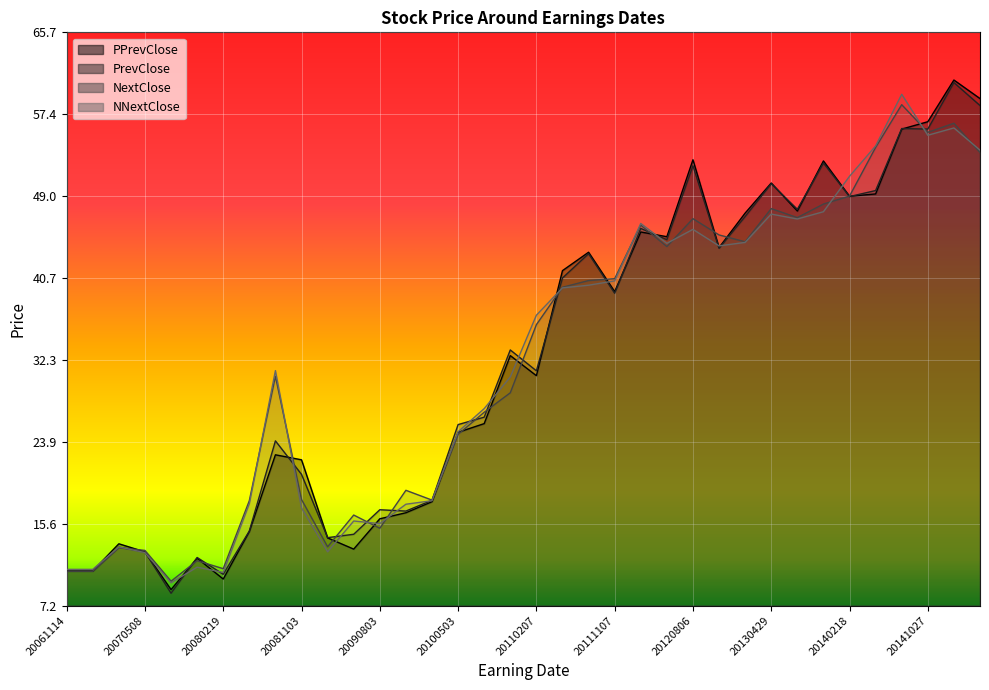

Is the value of PrevClose at 20100217 greater than the value of PPrevClose at 20131028?

No